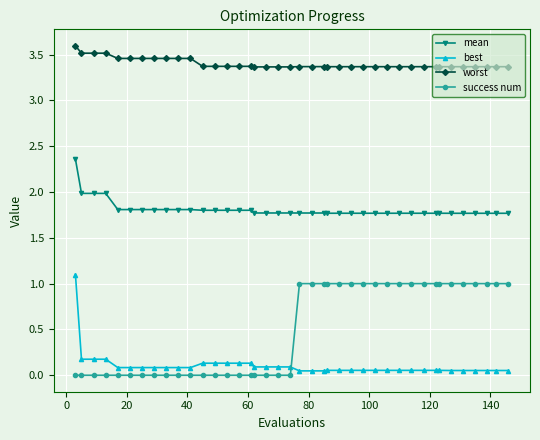

Is this an area chart (filled region under the line)?

No